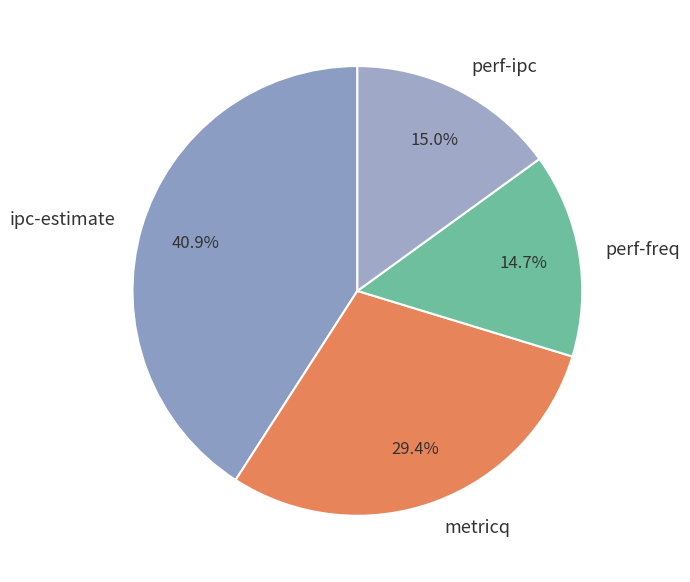

Which slice is the largest?

ipc-estimate